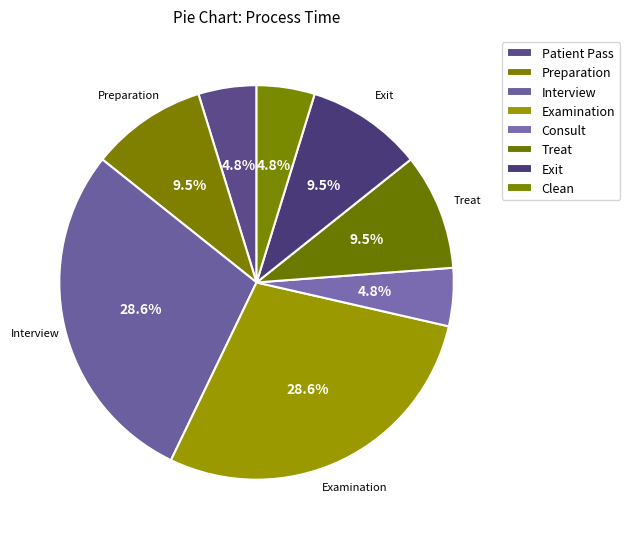

To the nearest percent, what portion does Consult represent?

5%